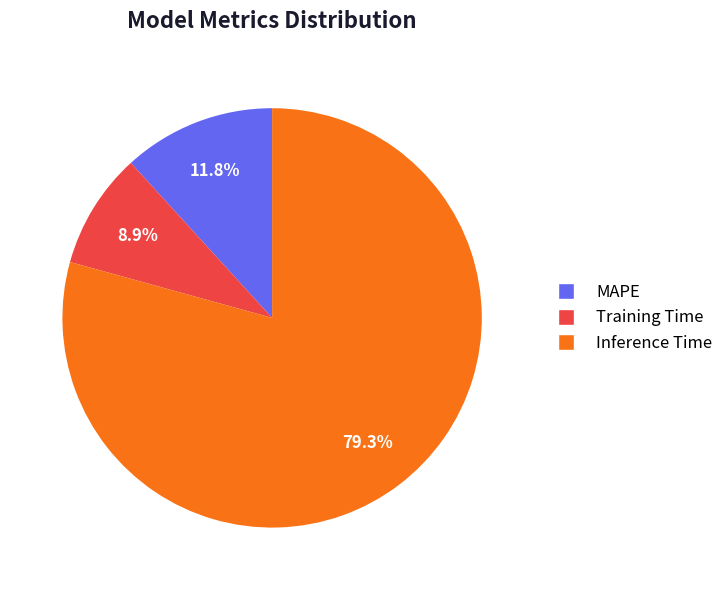

To the nearest percent, what percentage of the pie is Training Time?

9%